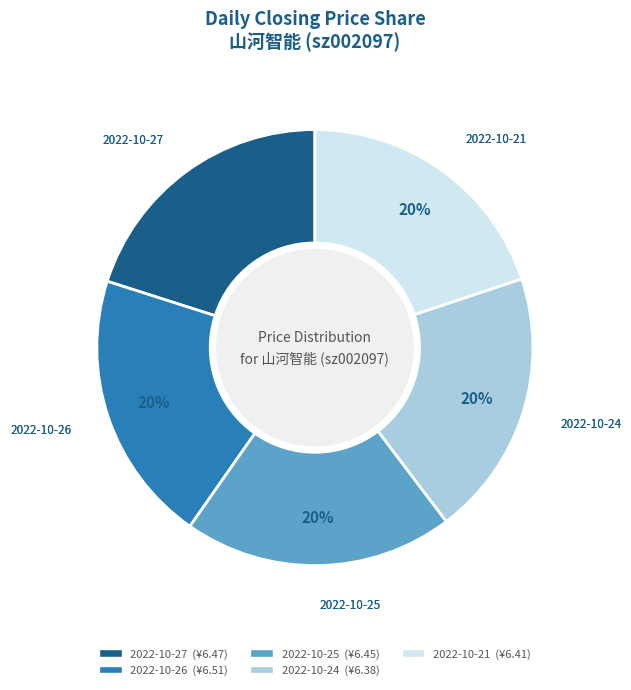

Is it true that 2022-10-24 is 20% of the pie?

True